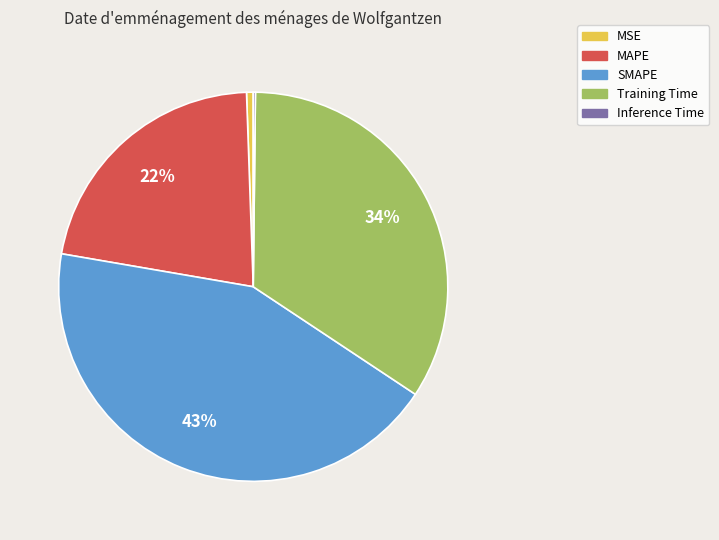

To the nearest percent, what is the difference between the largest and smallest slice percentages?

43%